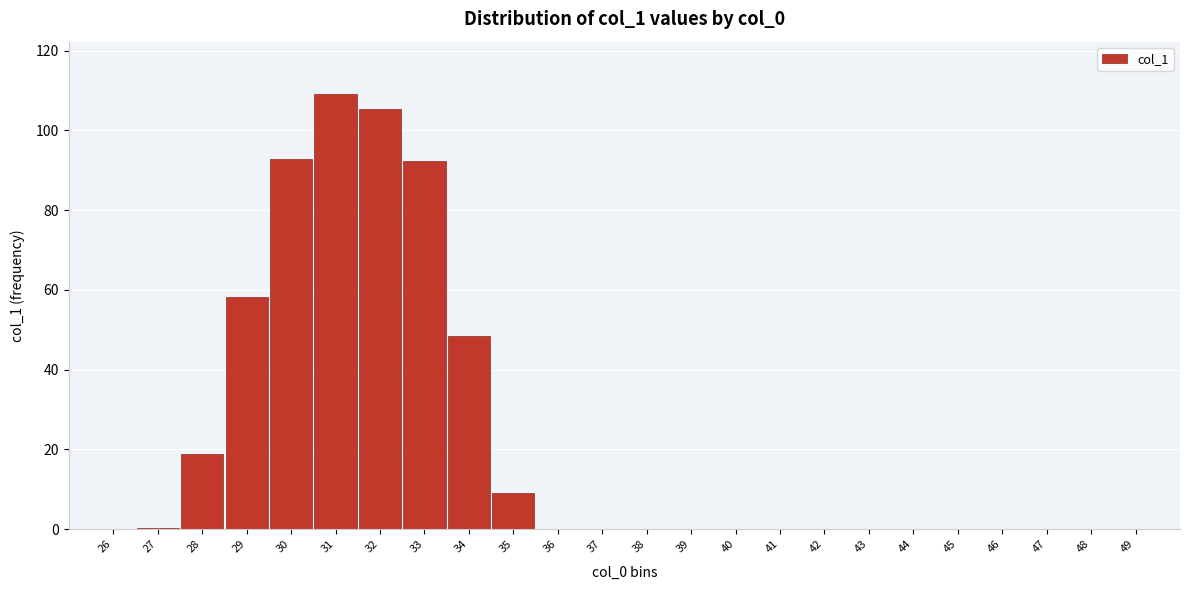

At which category does the chart reach its peak across all series?

31